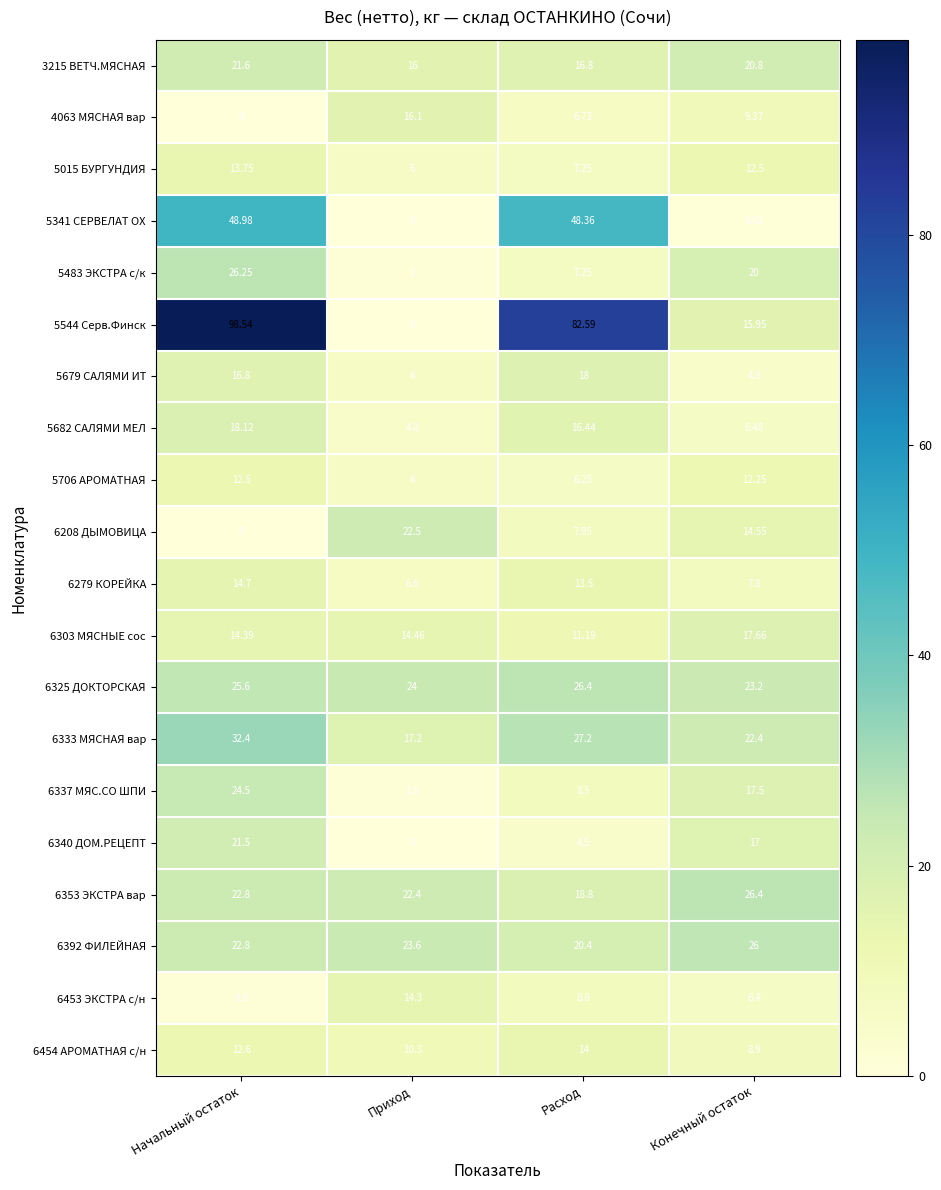

How many data points does each series have?

4